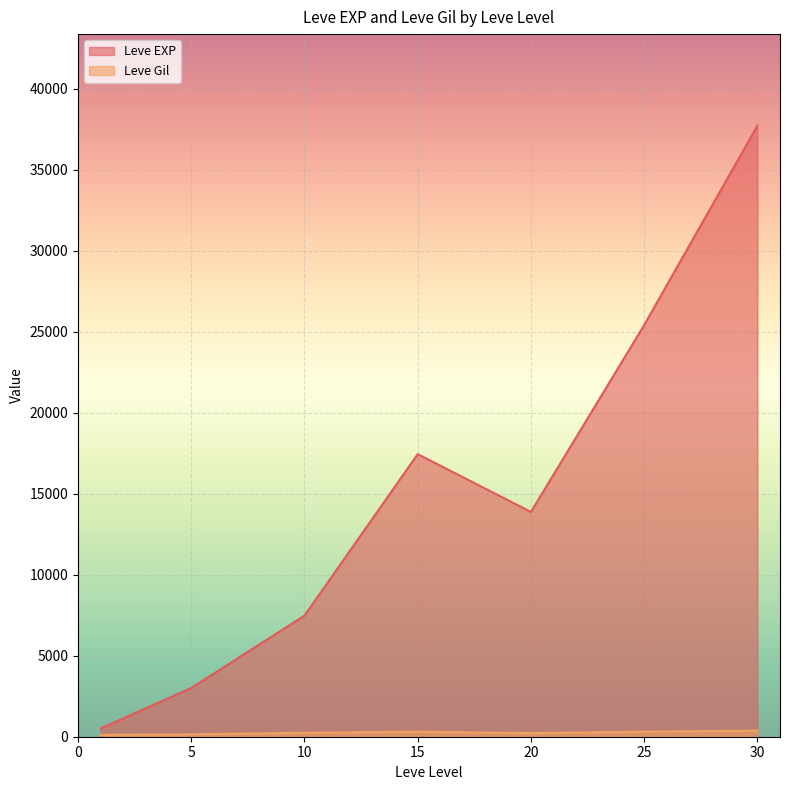

Between 5 and 1, which is larger?

5